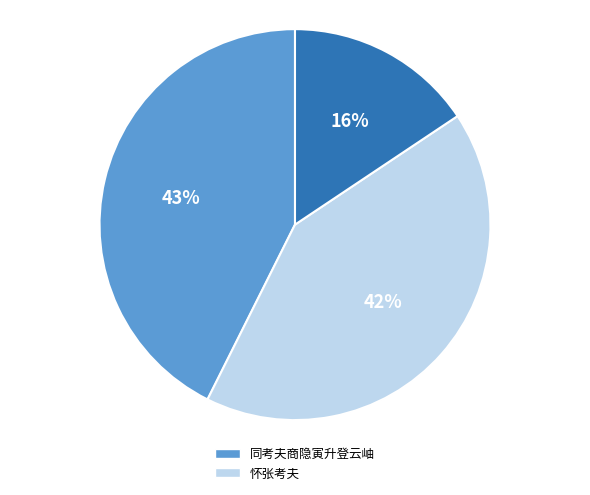

Count the number of slices in the pie.

3